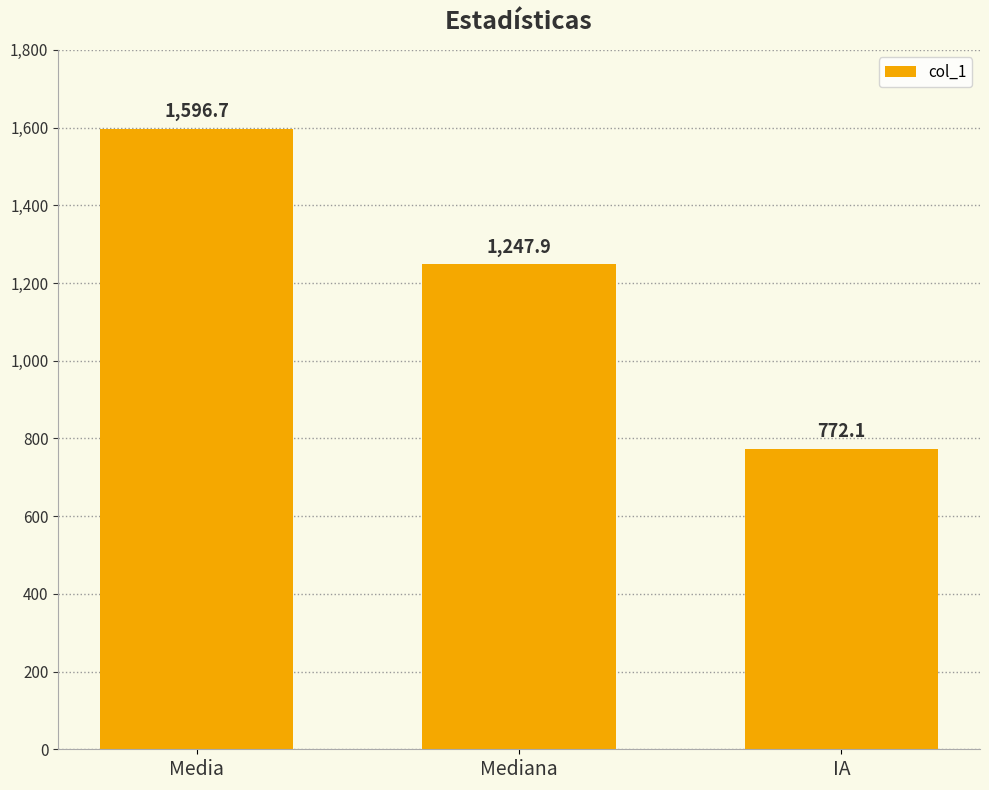

What is the value of the 1st bar from the left?

1596.7